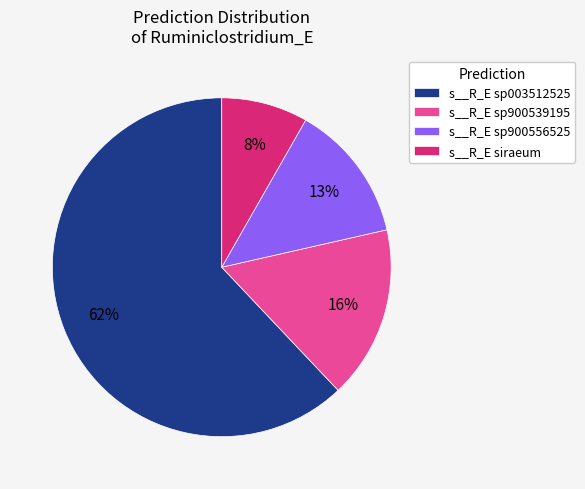

The s__R_E sp900539195 slice represents 3% of the pie. True or false?

False